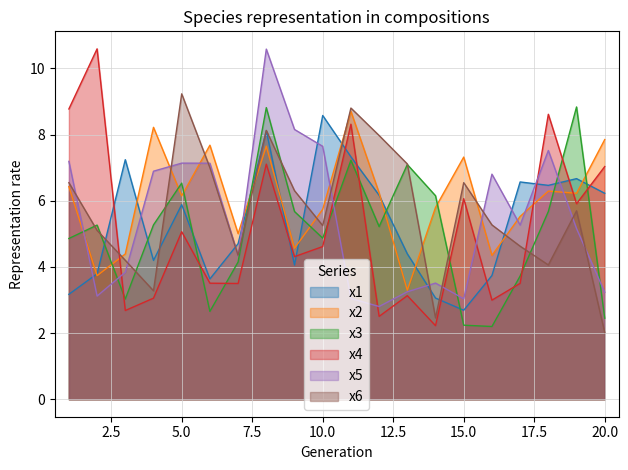

Is the value of x2 at 13 greater than the value of x1 at 5?

No